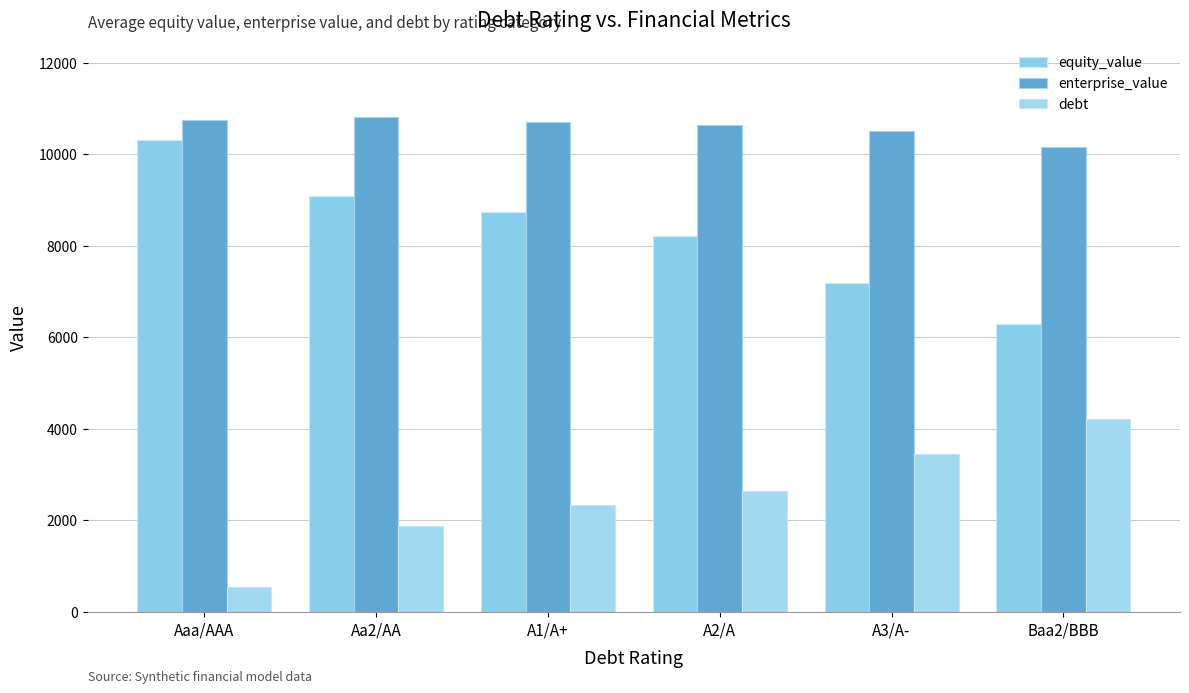

What is the average value of the equity_value series?

8300.7